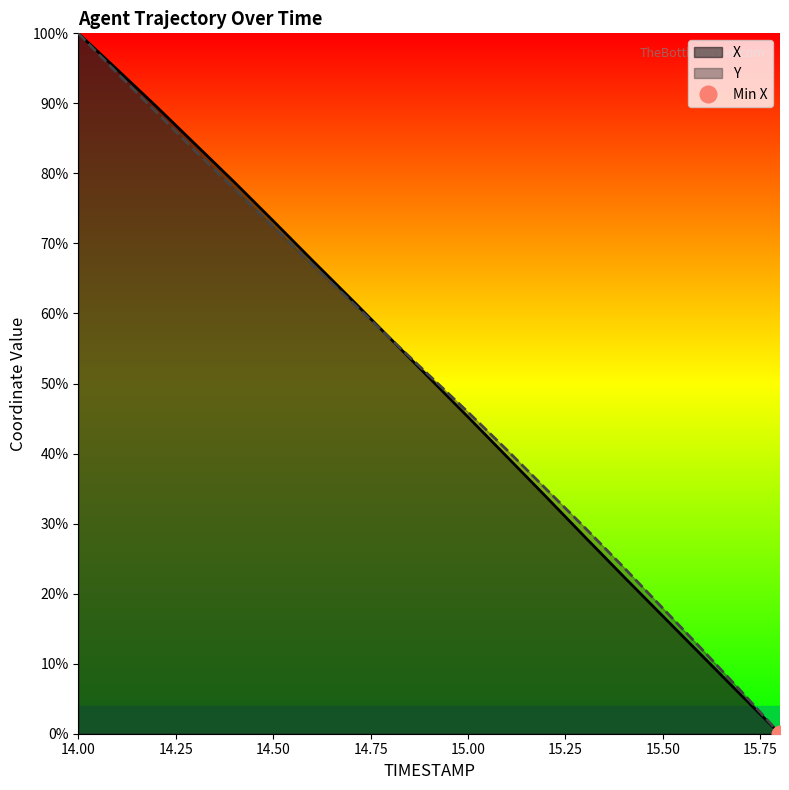

What is the value of the Y point at the 3rd from the left?

88.8